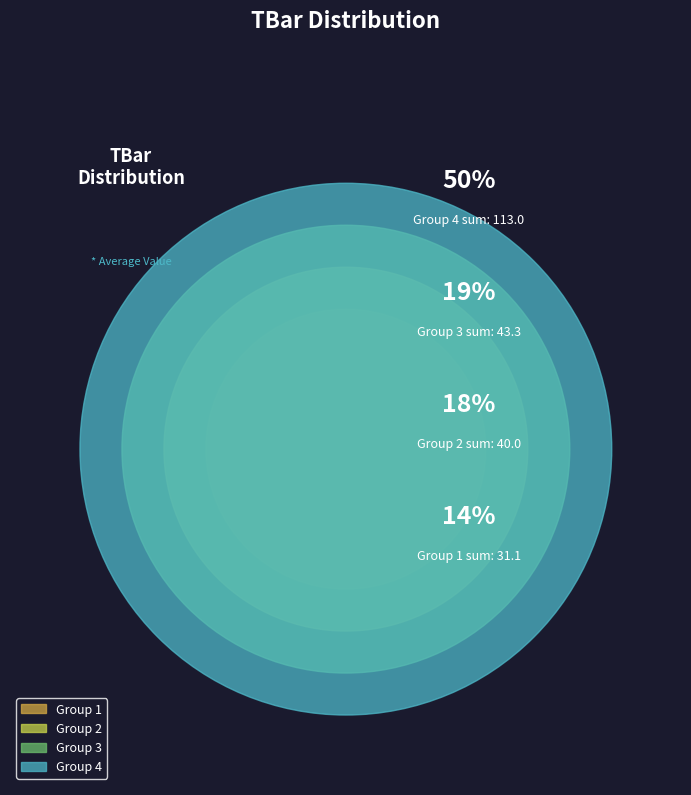

Is there a majority slice in this chart?

No